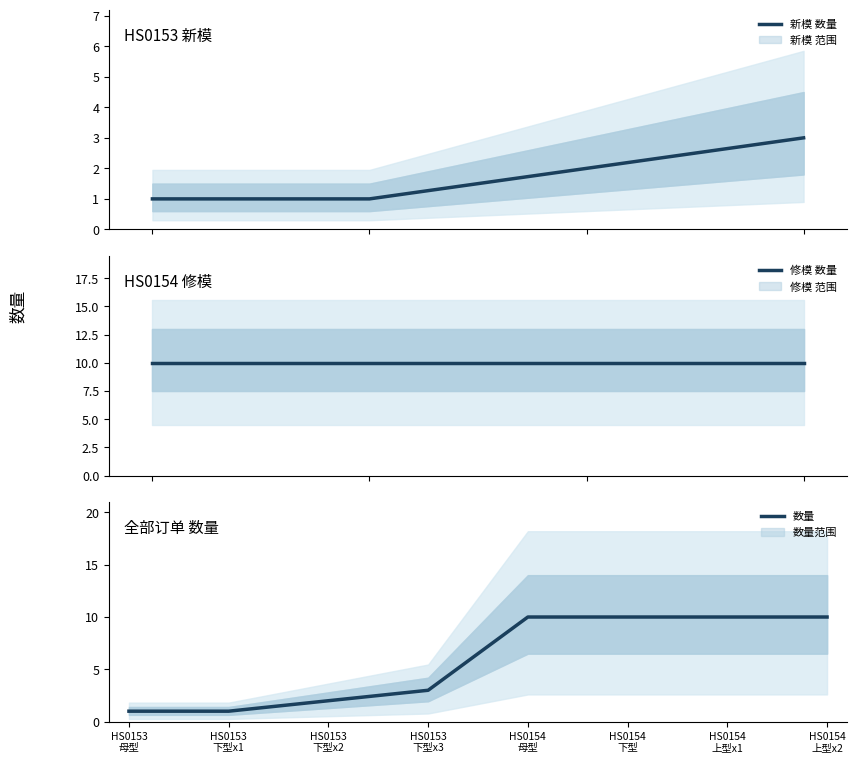

Reading right to left, what are all the values shown in this chart?

10	10	10	10	3	2	1	1